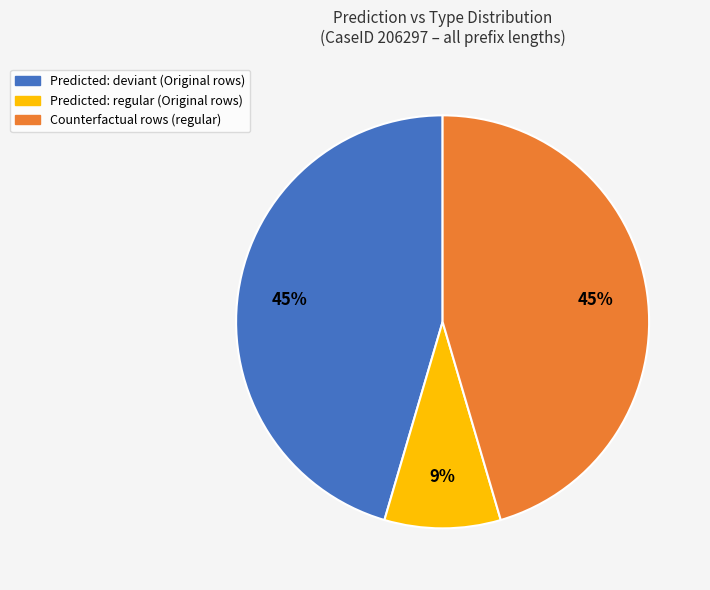

Does any single category account for the majority?

No